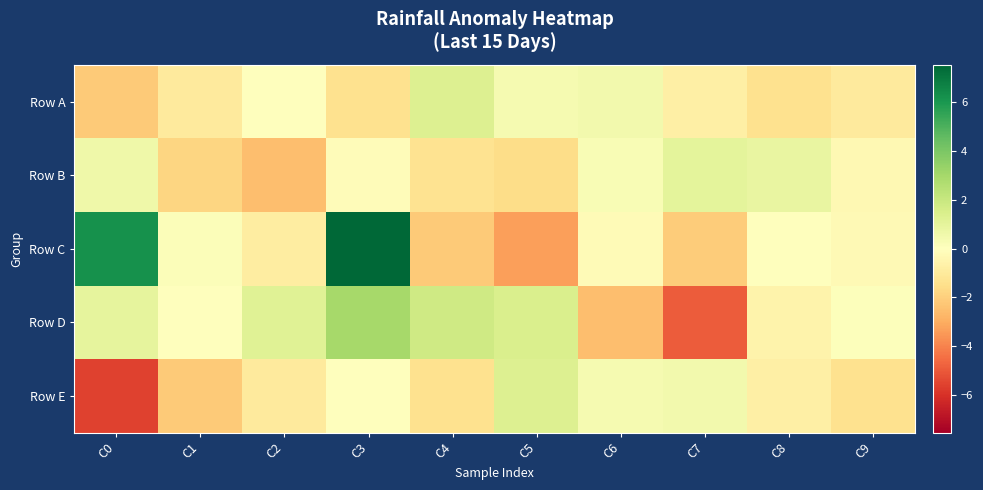

Reading left to right, list all the values displayed in this chart.

Row A: C0=-2.2	C1=-1.0	C2=0.0	C3=-1.4	C4=1.4	C5=0.4	C6=0.5	C7=-0.8	C8=-1.4	C9=-1.0
Row B: C0=0.6	C1=-1.8	C2=-2.5	C3=-0.1	C4=-1.3	C5=-1.5	C6=0.3	C7=1.0	C8=0.9	C9=-0.3
Row C: C0=6.2	C1=0.2	C2=-0.8	C3=7.5	C4=-2.2	C5=-3.3	C6=-0.2	C7=-2.1	C8=0.0	C9=-0.3
Row D: C0=1.0	C1=-0.0	C2=1.2	C3=3.0	C4=1.8	C5=1.5	C6=-2.5	C7=-4.9	C8=-0.6	C9=0.1
Row E: C0=-5.5	C1=-2.2	C2=-1.0	C3=0.0	C4=-1.4	C5=1.4	C6=0.4	C7=0.5	C8=-0.8	C9=-1.4